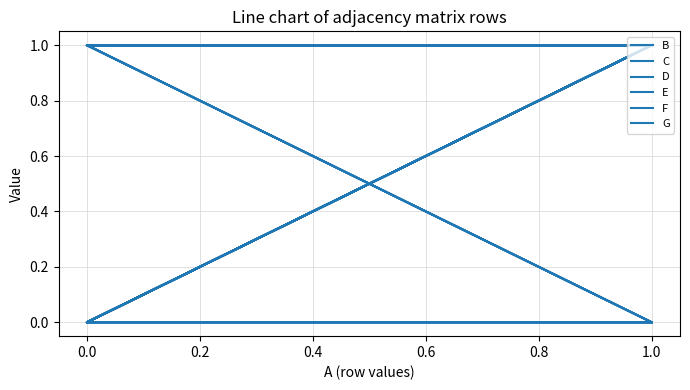

What position from the right is 0.8?

2